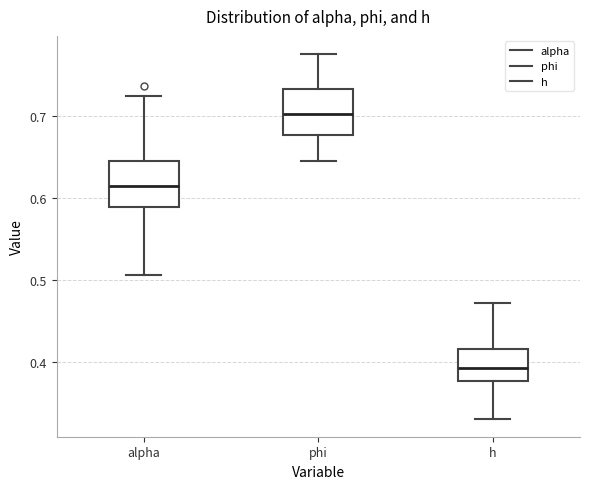

Where does the median line of the box for alpha sit on the y-axis? The values are not printed on the chart, so give them approximately, as read against the axis.

0.61